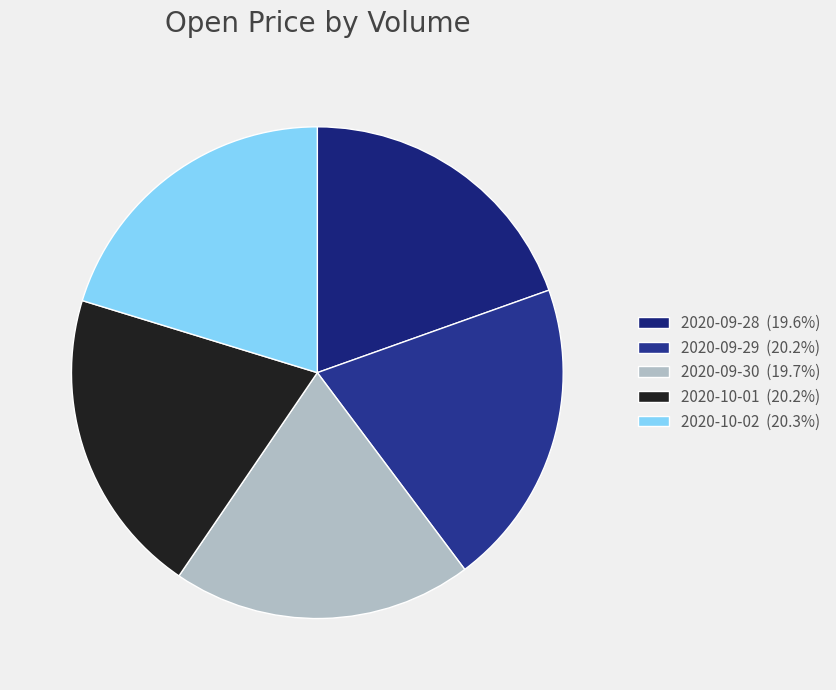

Is there a majority slice in this chart?

No